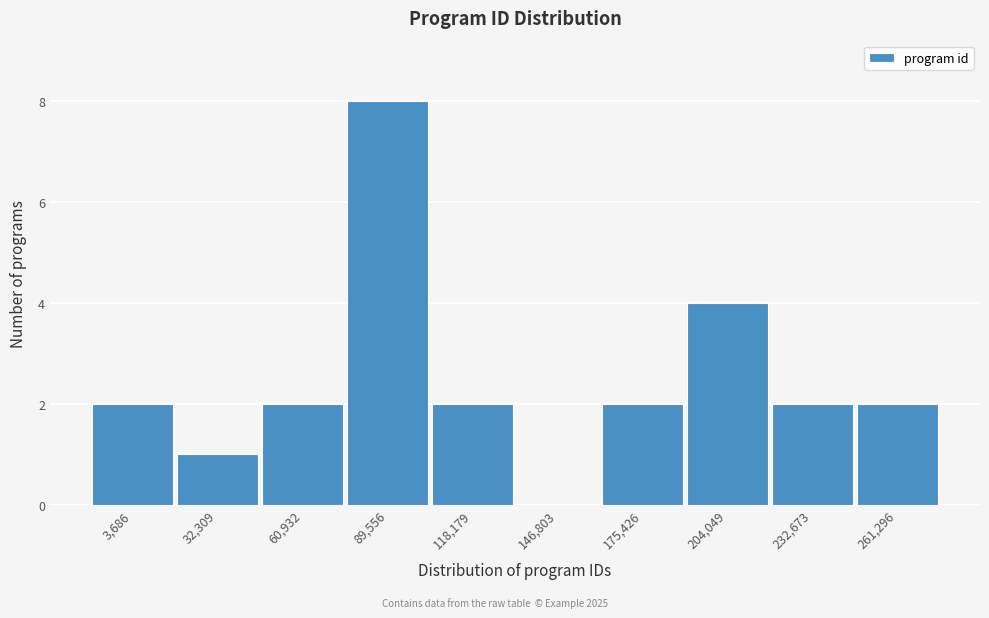

Reading left to right, transcribe all the data shown in this chart.

3,686=2	32,309=1	60,932=2	89,556=8	118,179=2	146,803=0	175,426=2	204,049=4	232,673=2	261,296=2